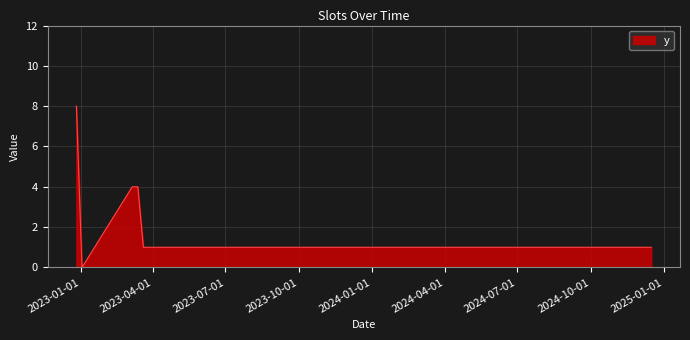

What is the maximum value shown in the chart?

8